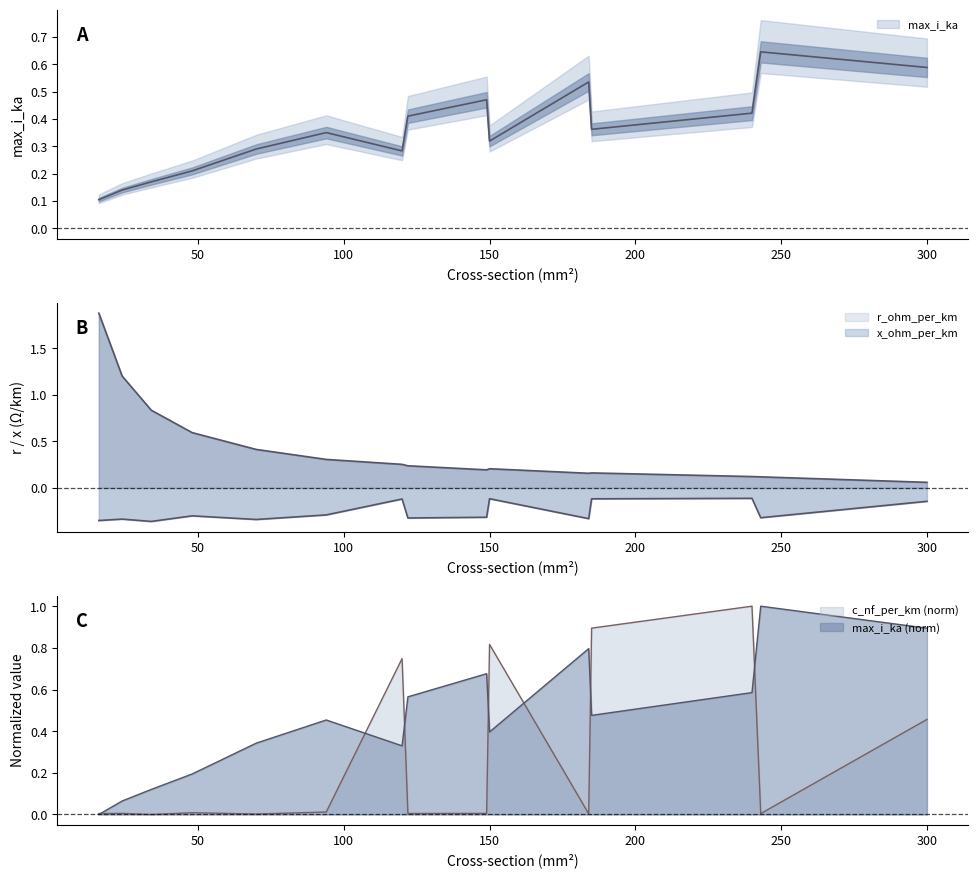

True or false: r_ohm_per_km and c_nf_per_km cross at least once.

True